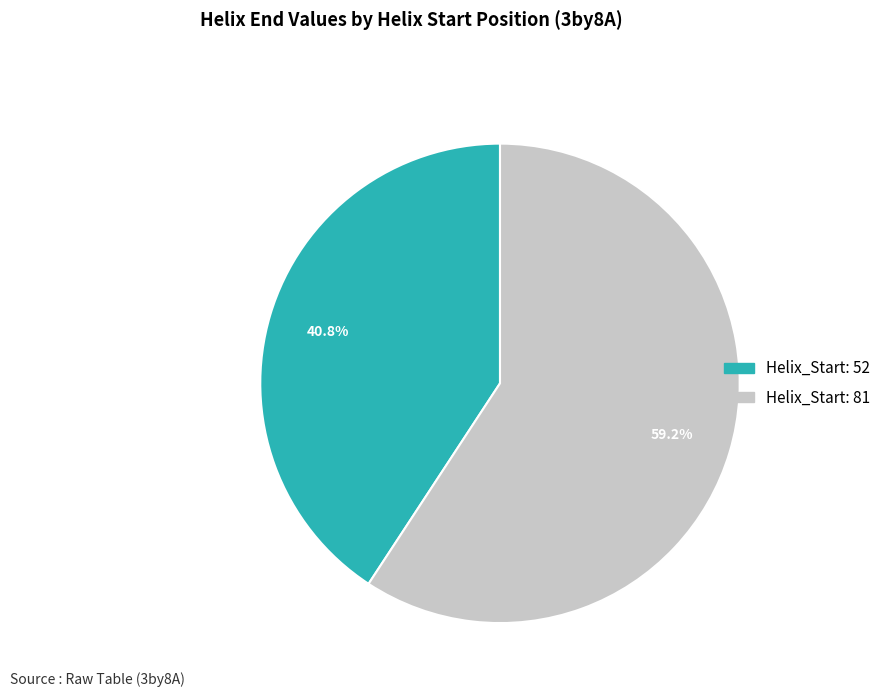

Is there any slice that represents more than half of the pie?

Yes